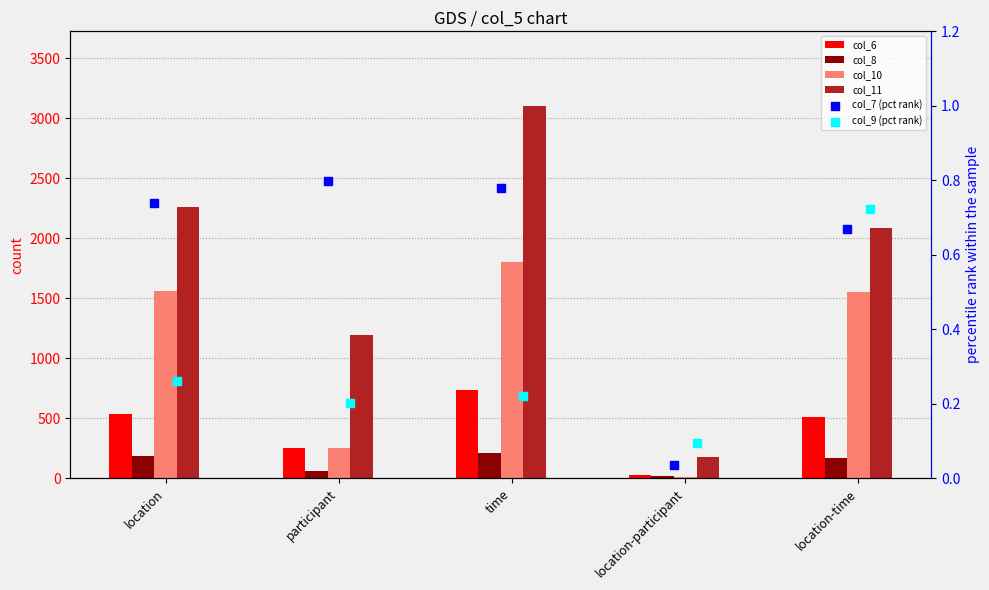

What are all the series names shown in the legend?

col_6, col_8, col_10, col_11, col_7 (pct rank), col_9 (pct rank)